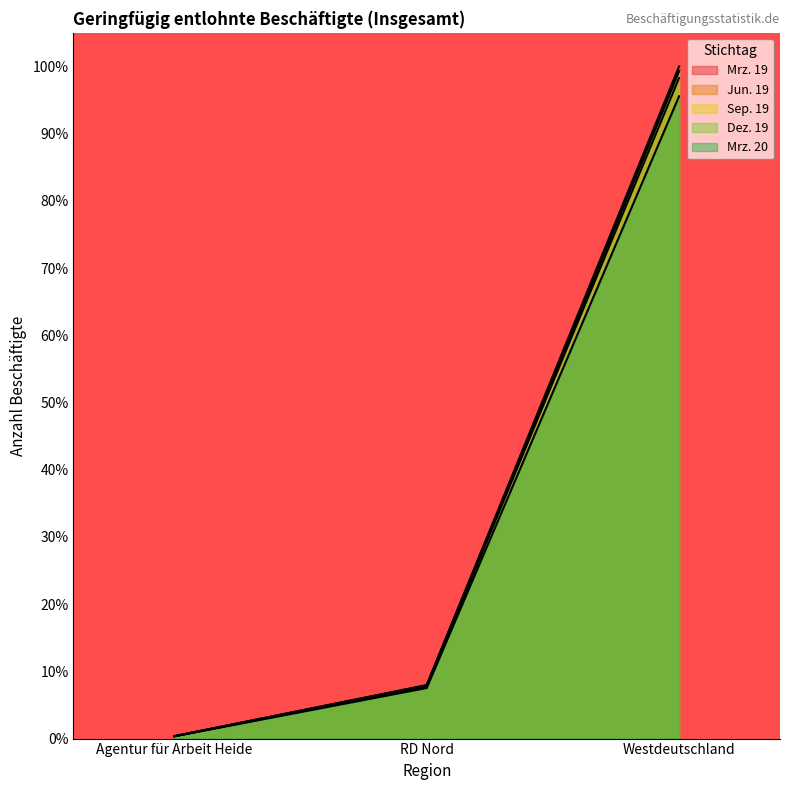

What is the label of the 3rd point from the right?

Agentur für Arbeit Heide